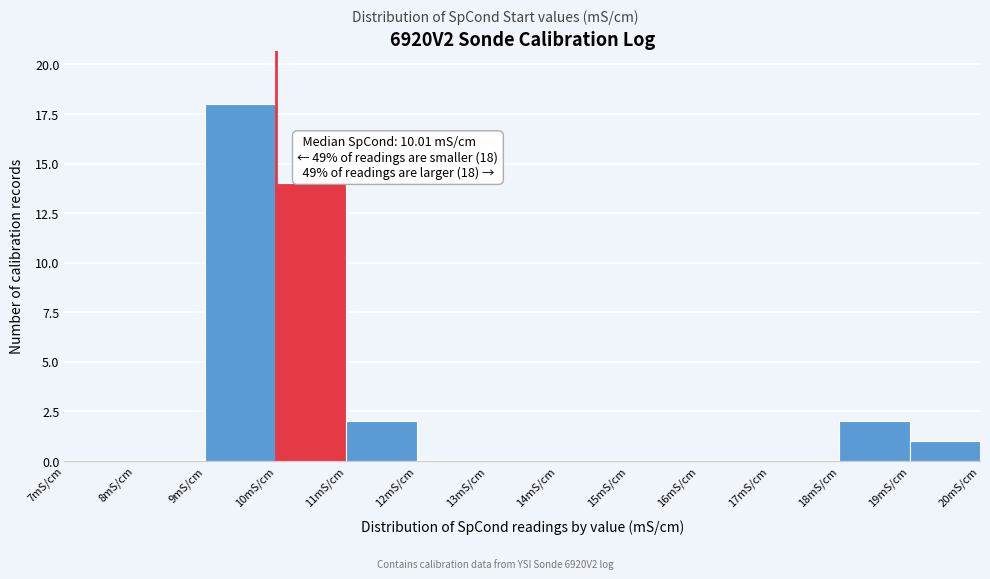

Which range on the x-axis has the tallest bar?

9 to 10